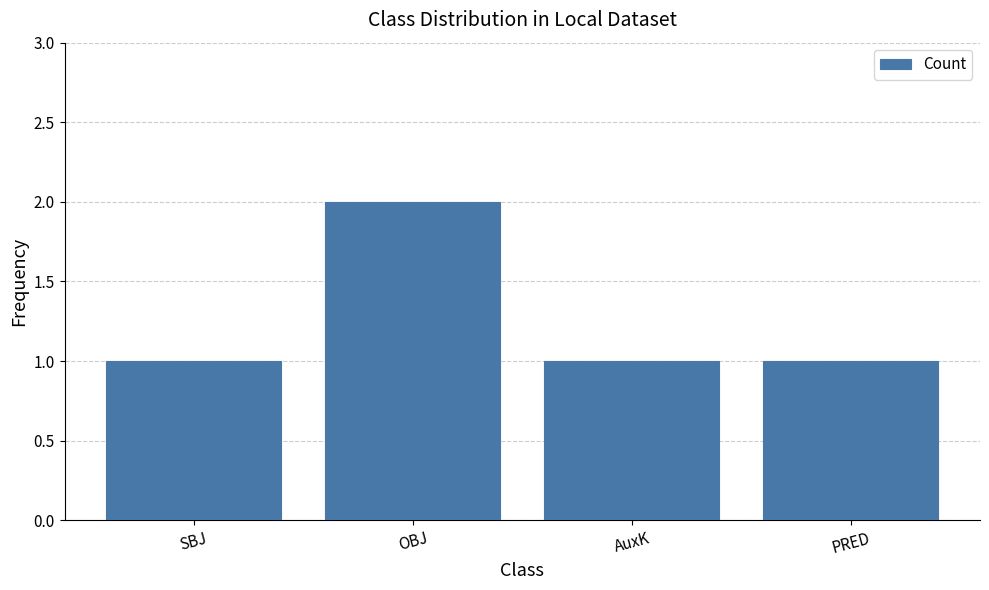

Count the number of data series in this chart.

1